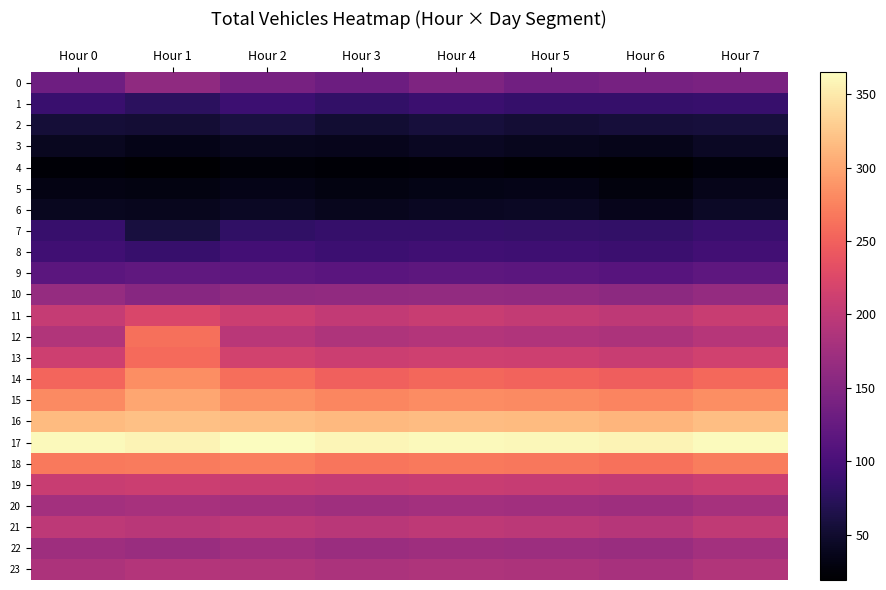

Which series has the widest spread of values?

12